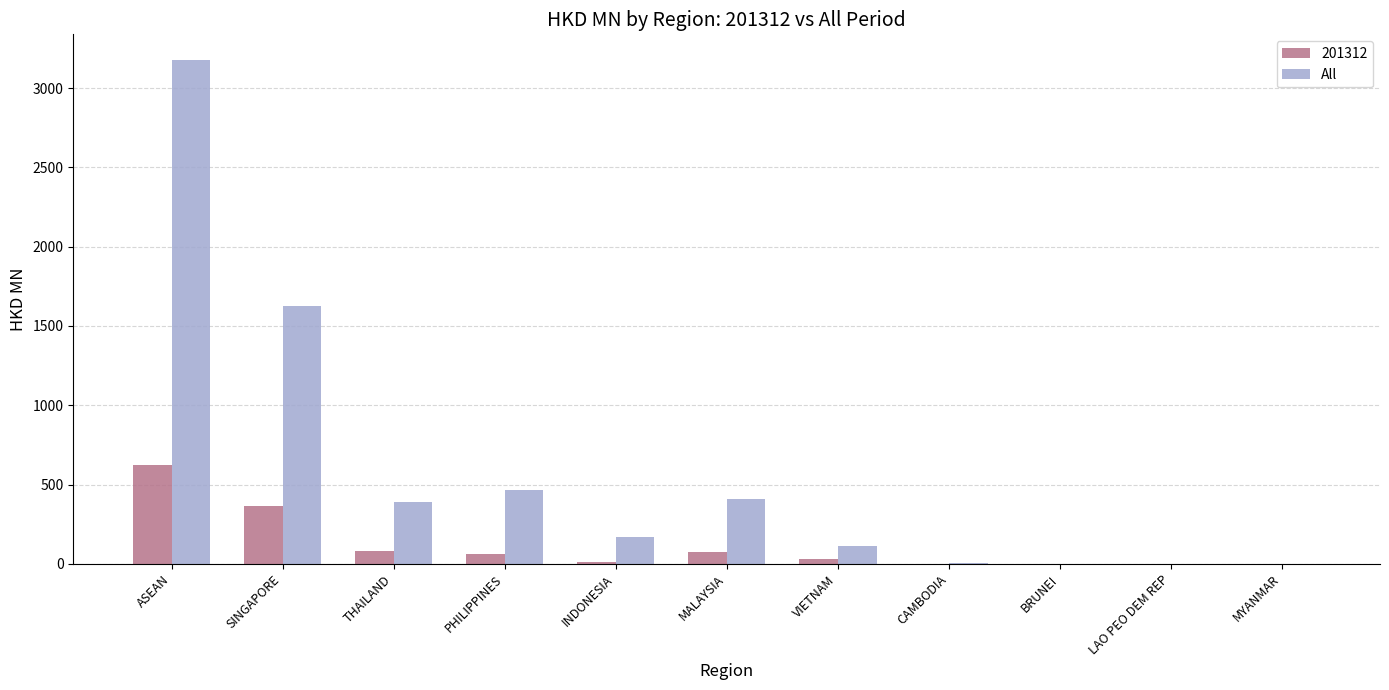

What is the sum of all 201312 values?

1252.3